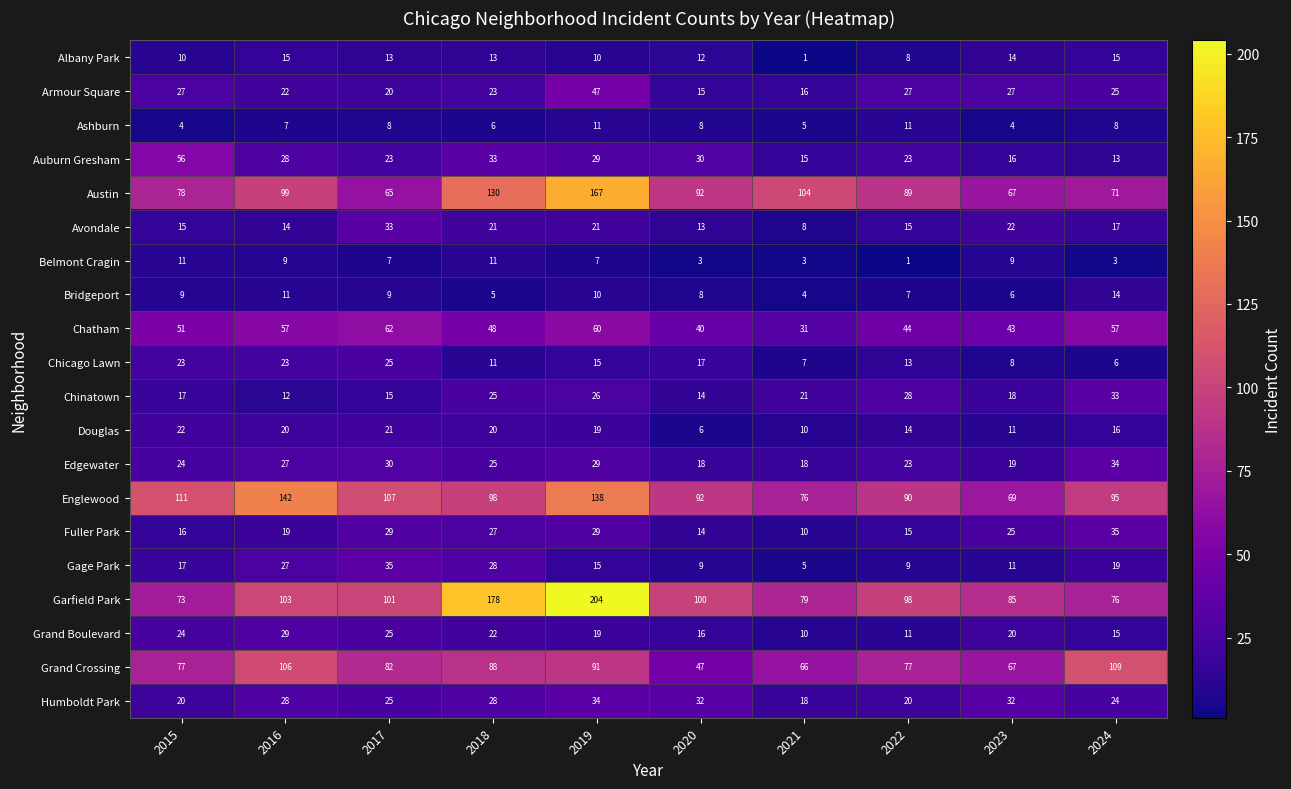

What is the difference between the Chicago Lawn values at 2018 and 2024?

5